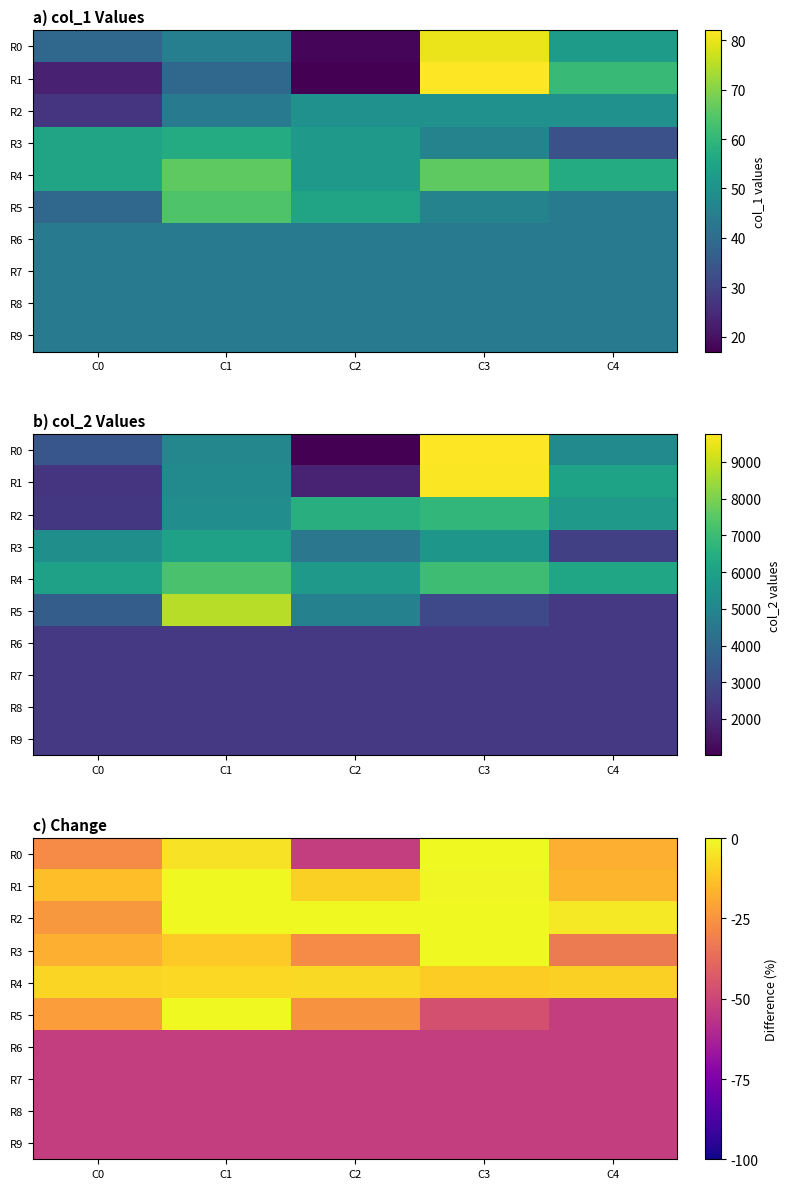

What is the sum of the R4 values at C4 and C3?

-19.7